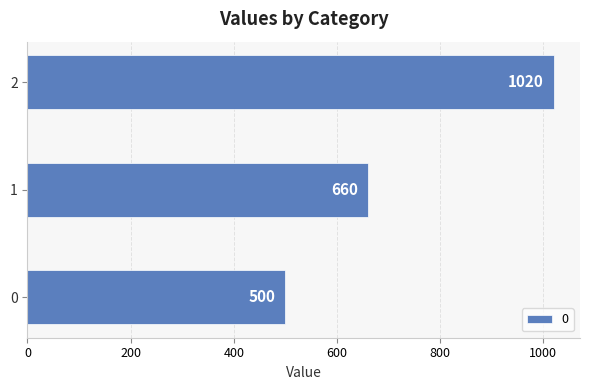

Reading bottom to top, transcribe all the data shown in this chart.

500	660	1020